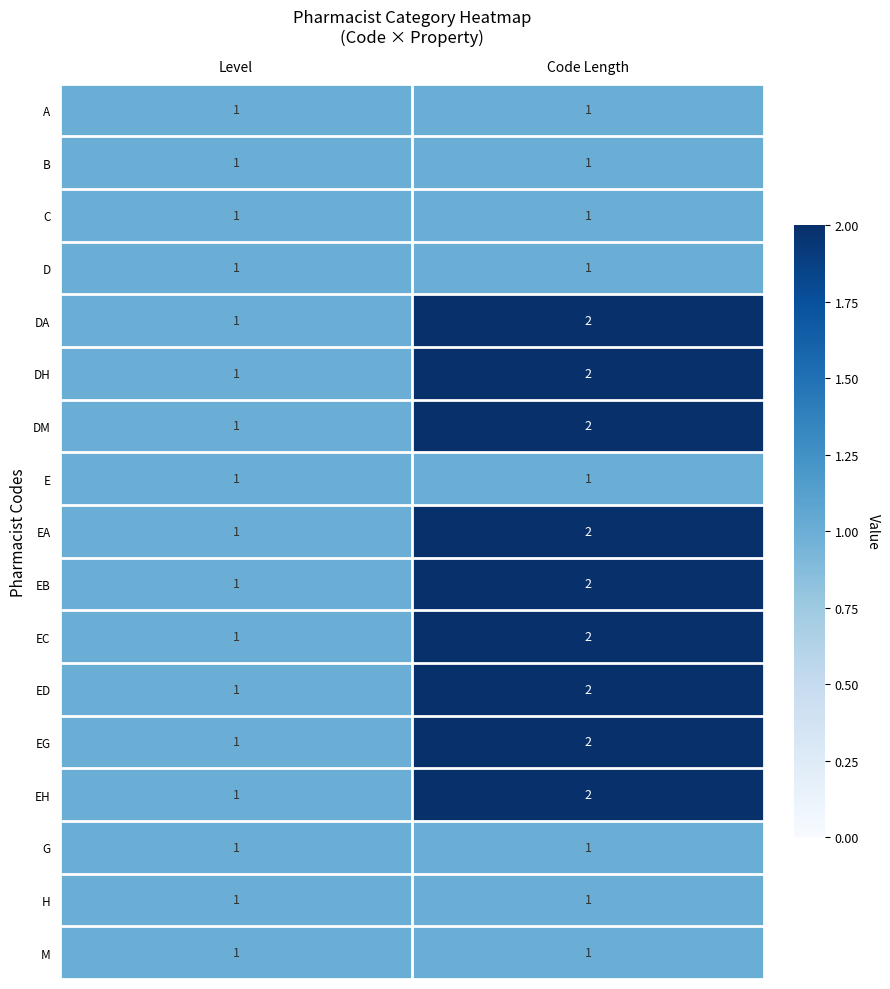

What is the sum of all EA values?

3